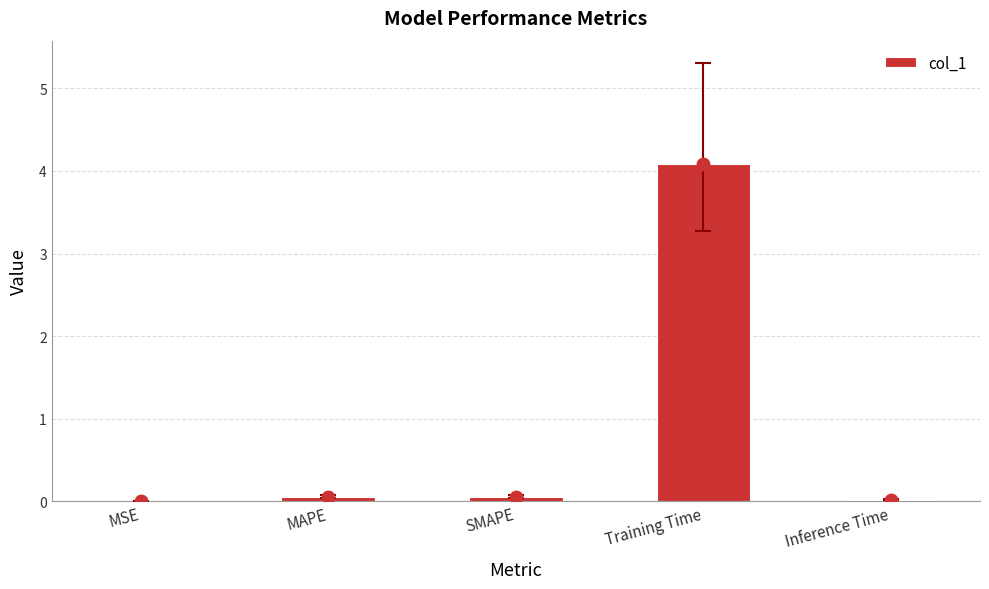

Which category has the highest value across all series?

Training Time